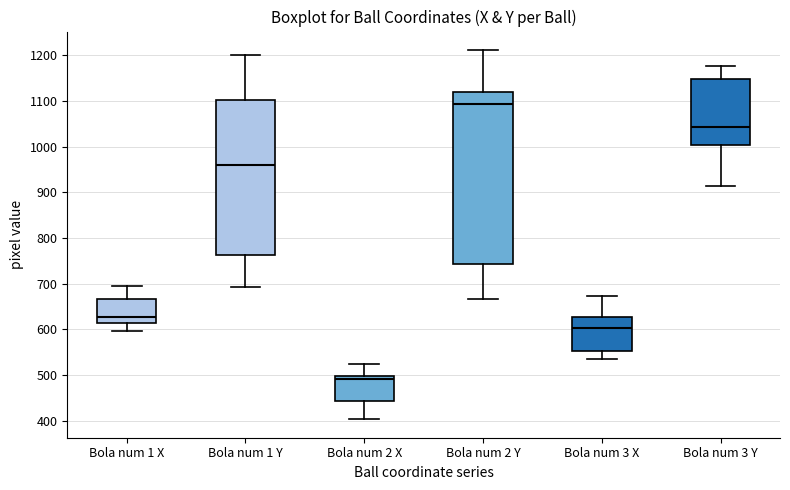

Which box is the tallest, from its lower edge to its upper edge?

Bola num 2 Y